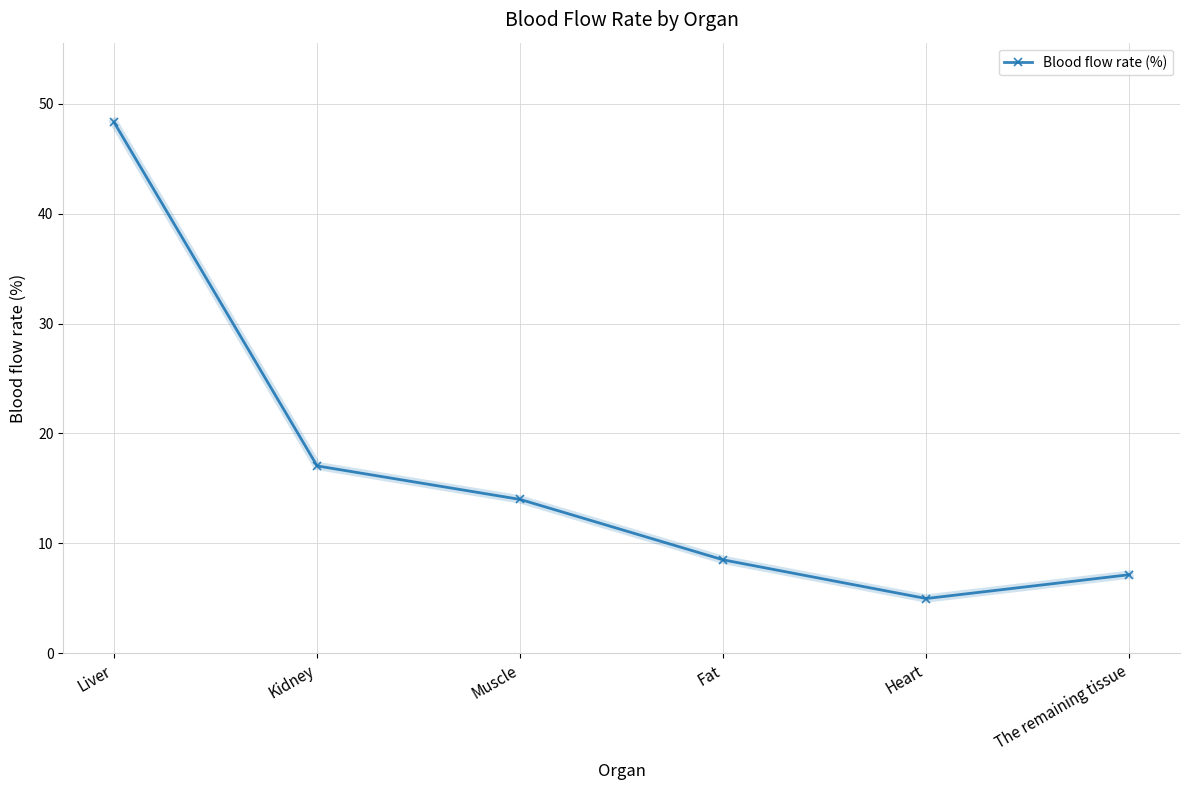

The chart shows a value of 48.3 at Liver. True or false?

True